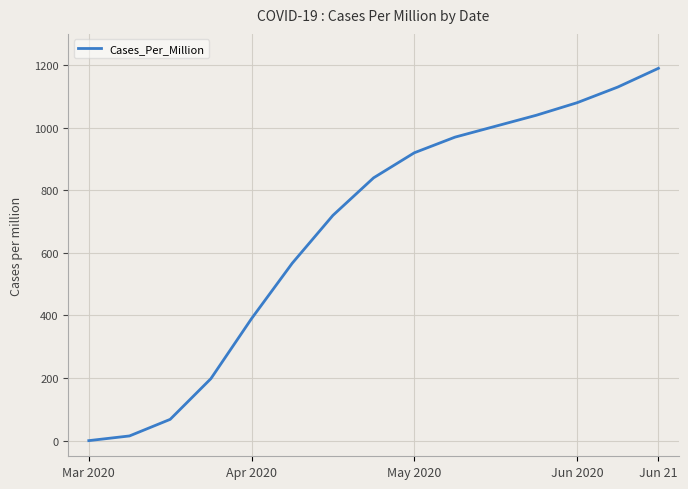

What is the maximum value shown in the chart?

1190